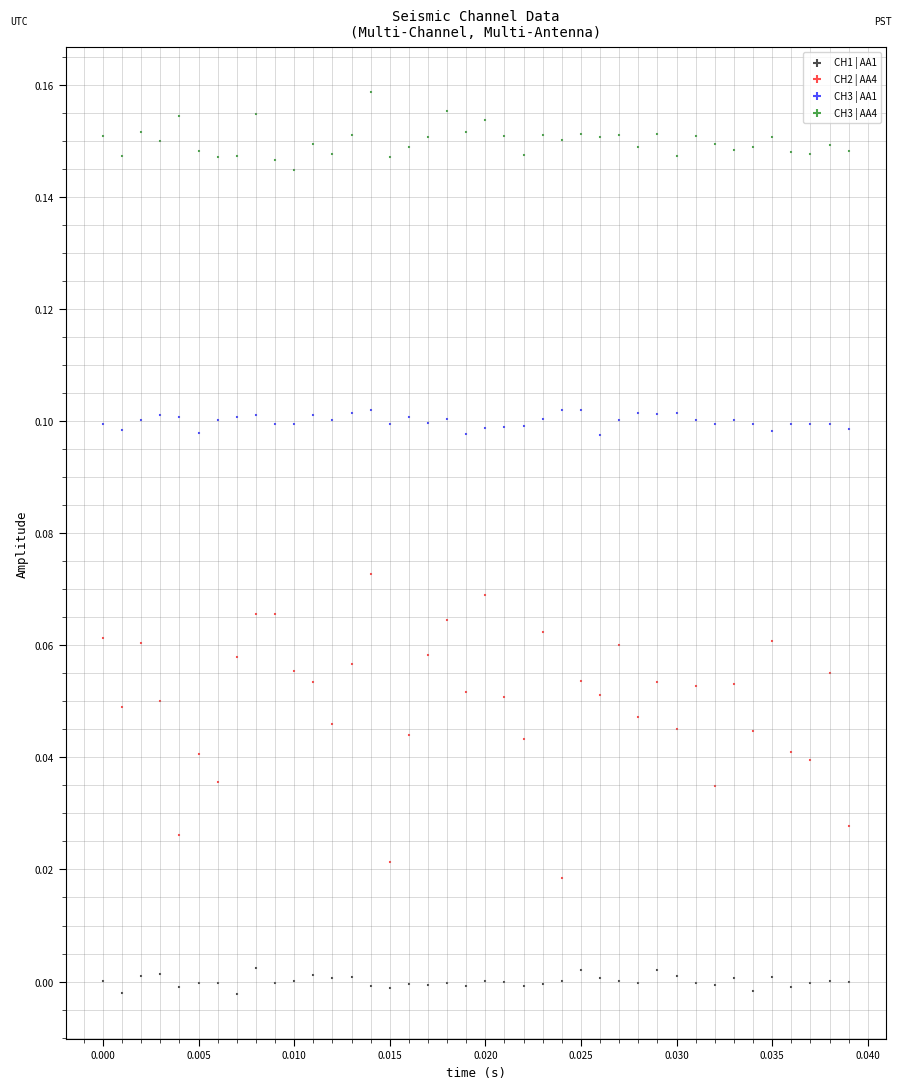

Which series reaches the maximum Y coordinate?

CH3 | AA4